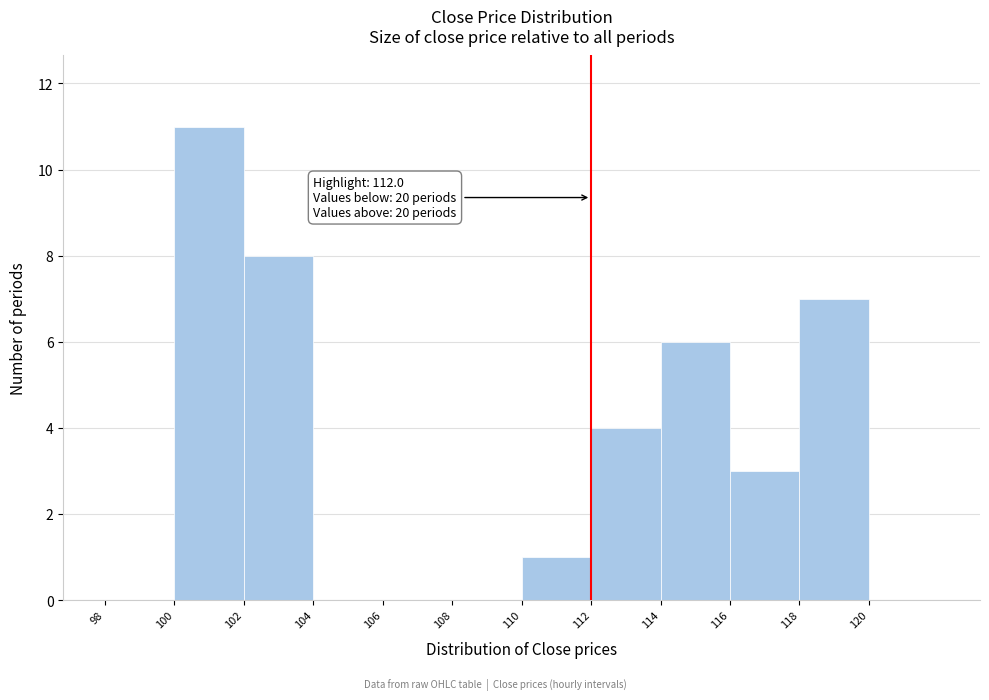

Over which range of the x-axis is the bar tallest?

100 to 102